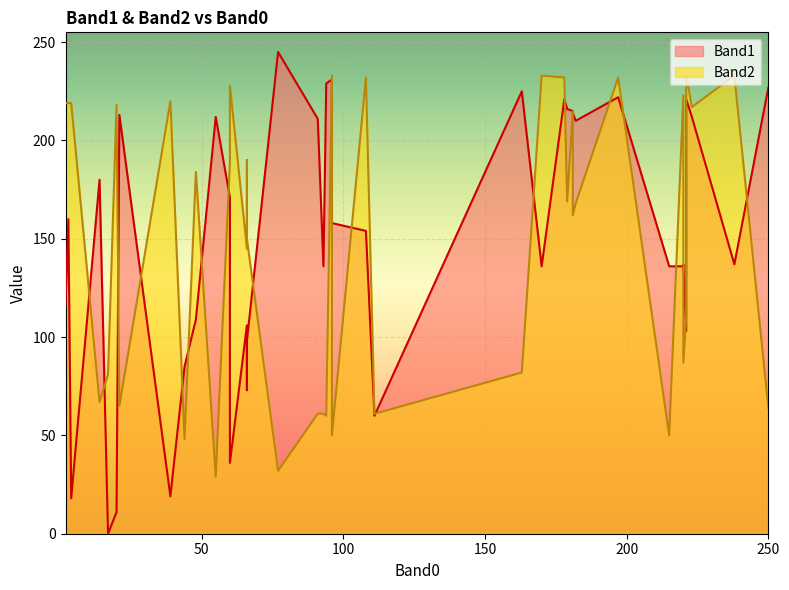

Which label corresponds to the largest value in the chart?

77